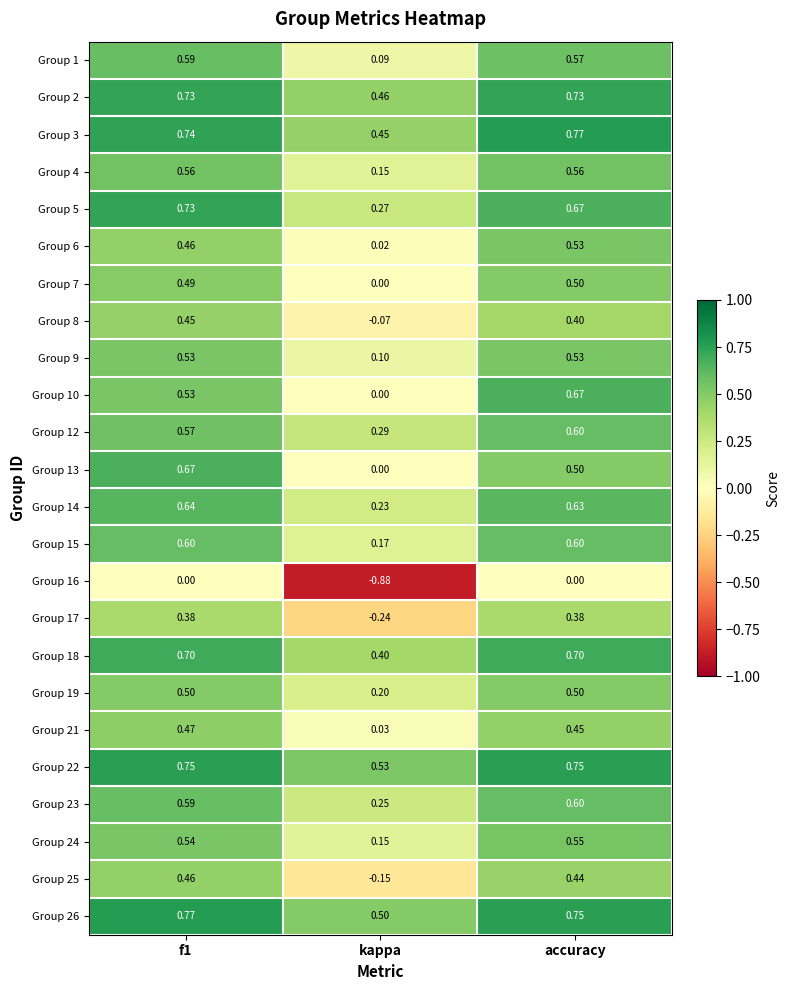

At how many categories does at least one series exceed 0?

3